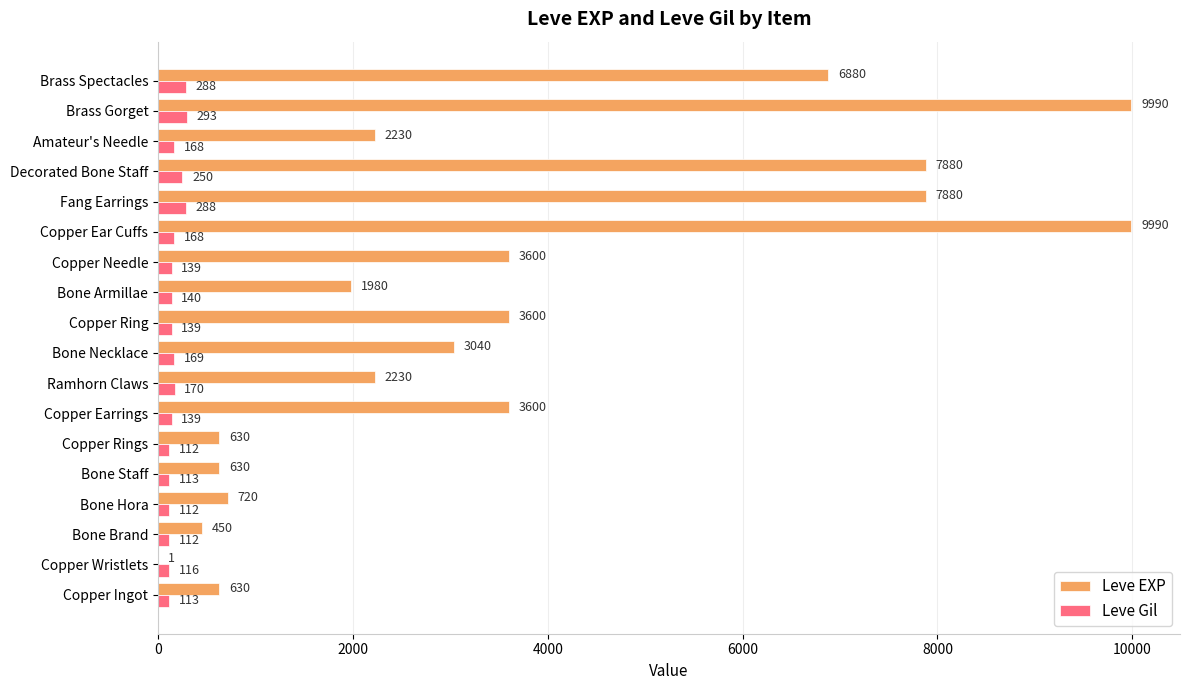

Between Bone Hora and Brass Gorget, which series saw the biggest shift?

Leve EXP